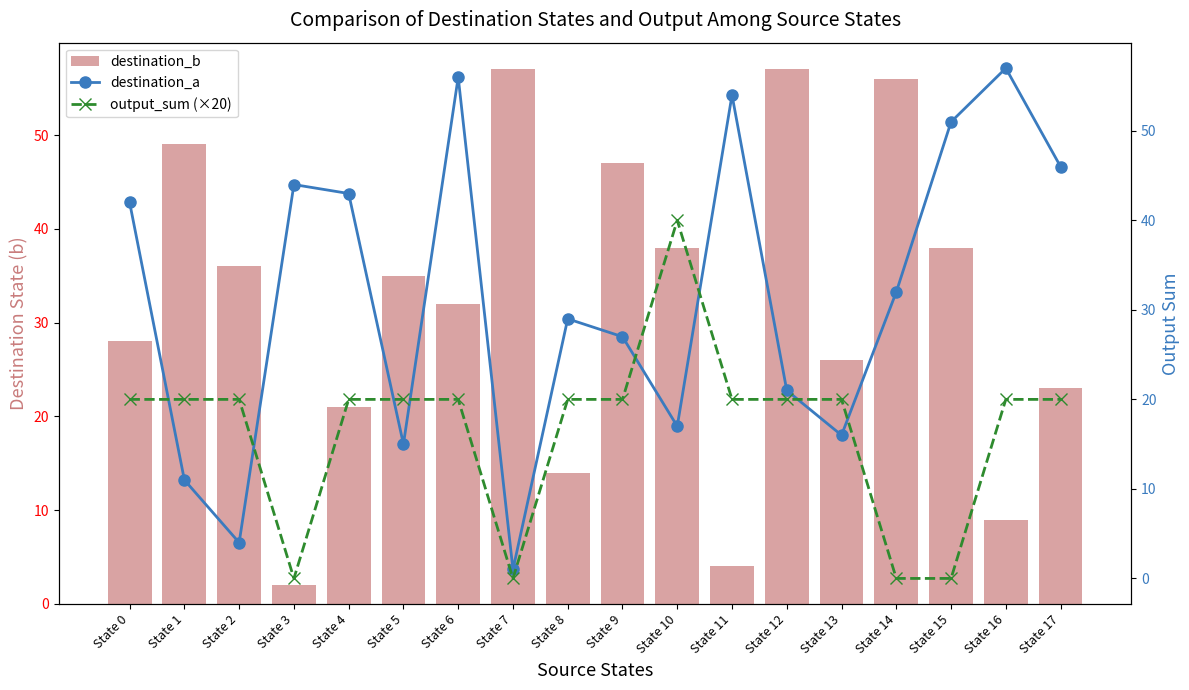

What is the value of the destination_a bar at the 11th from the left?

17